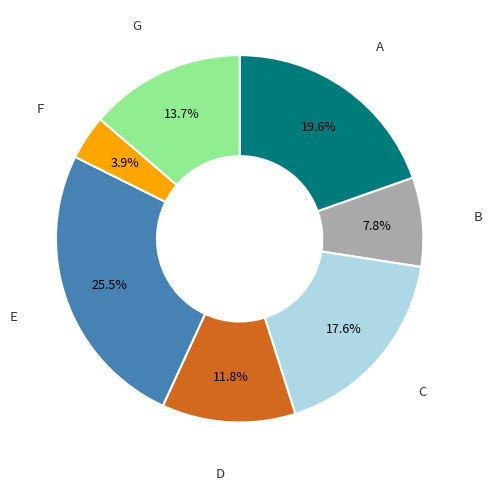

Does any single category account for the majority?

No